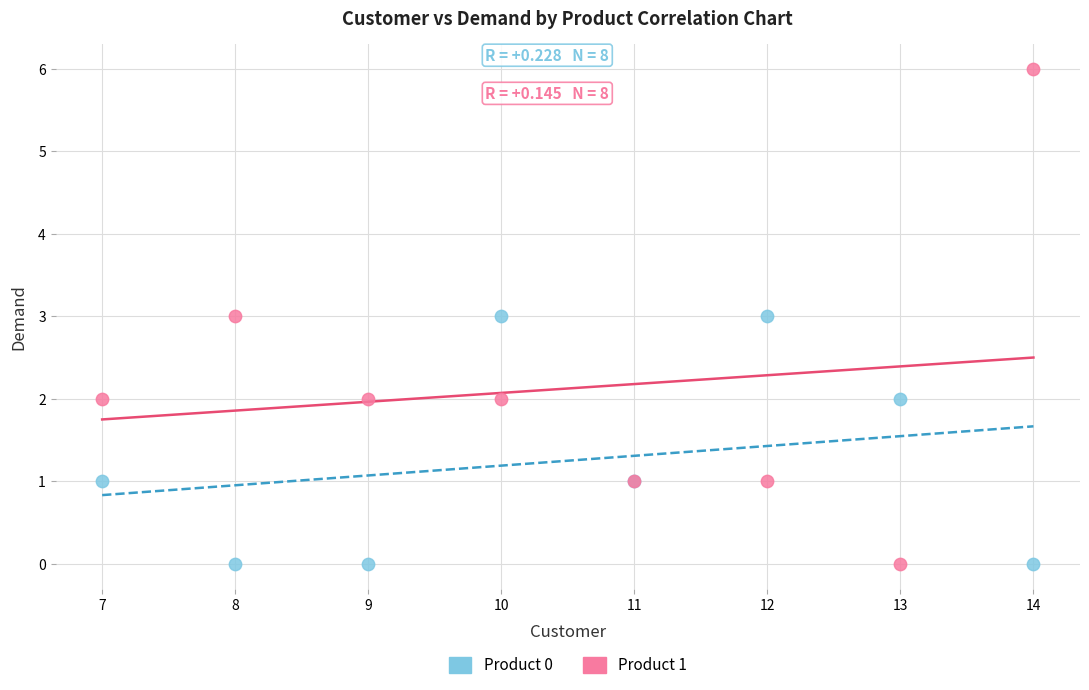

Which series contains the highest Y value?

Product 1